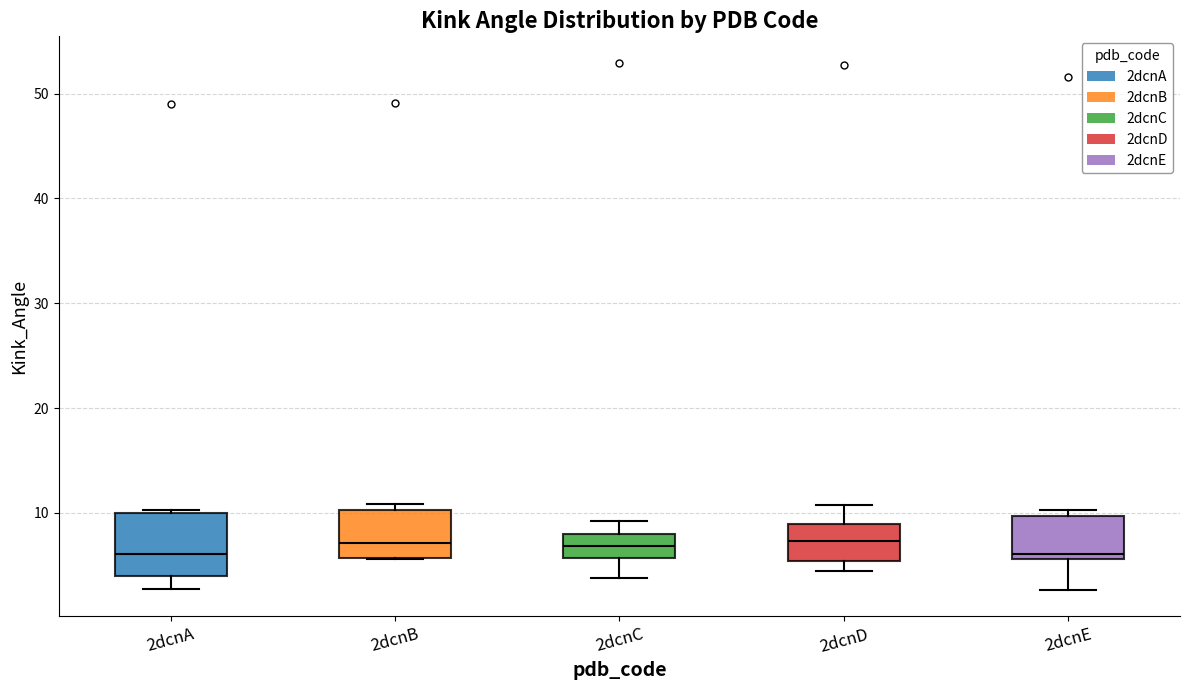

Reading left to right, read every box against the y-axis: the position of its median line, the range the box covers, and the ends of its whiskers. The values are not printed on the chart, so give them approximately, as read against the axis.

2dcnA: median 6, box 4 to 10, whiskers 3 to 10
2dcnB: median 7, box 6 to 10, whiskers 6 to 11
2dcnC: median 7, box 6 to 8, whiskers 4 to 9
2dcnD: median 7, box 5 to 9, whiskers 4 to 11
2dcnE: median 6 (just above the box's lower edge), box 6 to 10, whiskers 3 to 10 (just above the box's upper edge)